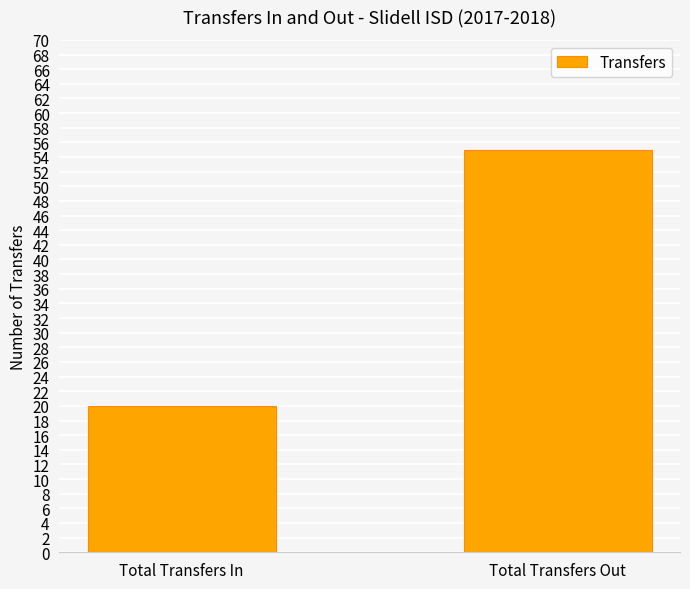

Which category has the highest value across all series?

Total Transfers Out